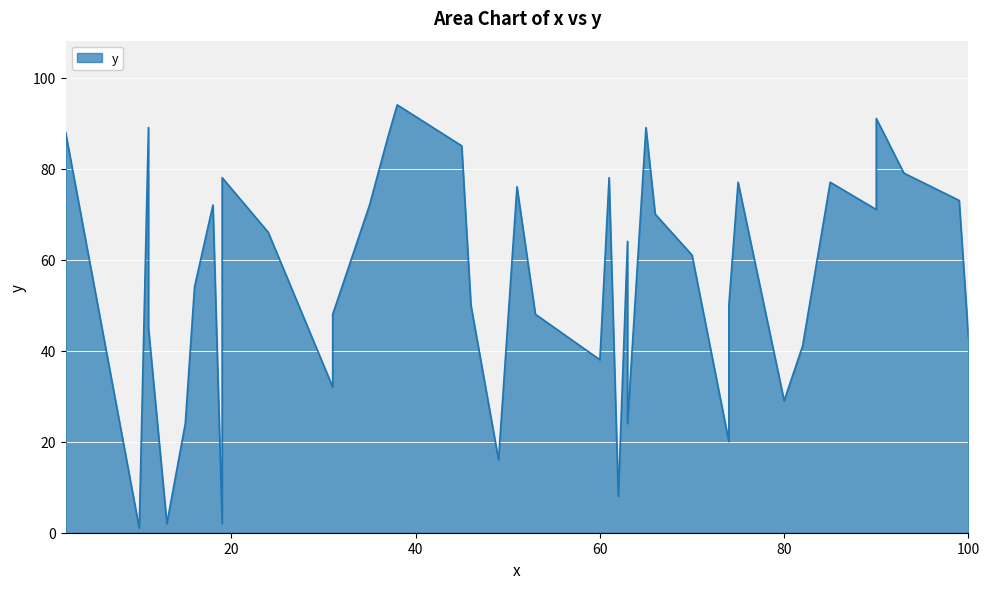

How many values are below 64?

20